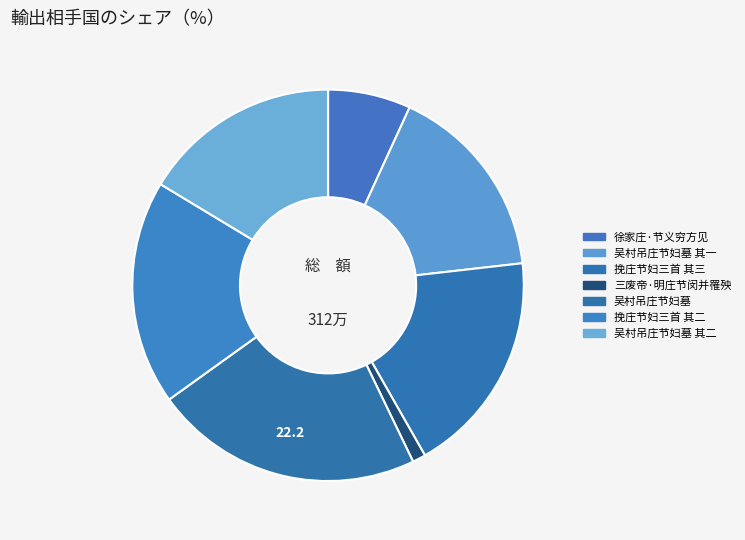

Which category has the biggest portion of the pie?

吴村吊庄节妇墓